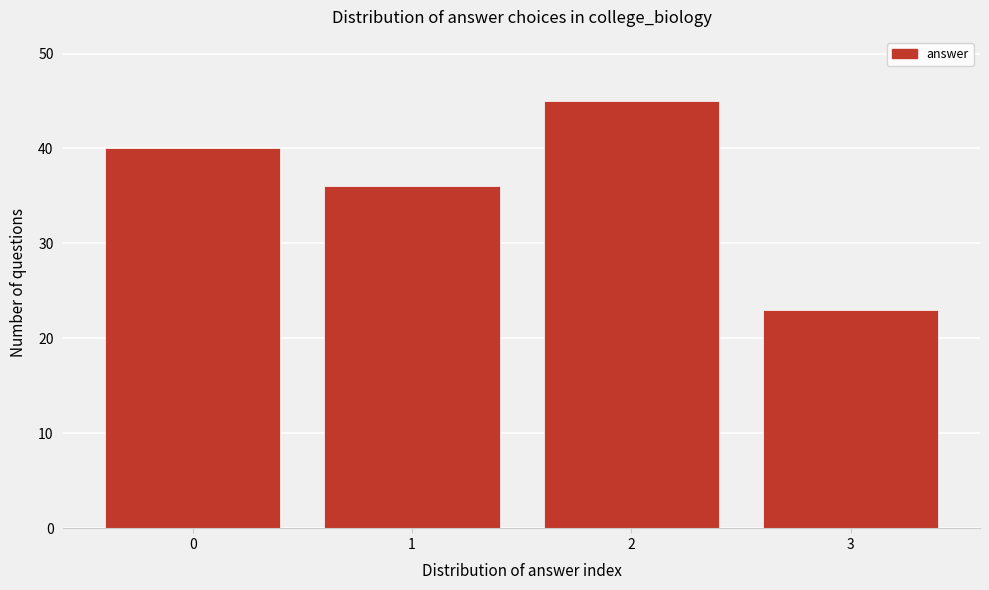

Reading left to right, what are all the values shown in this chart?

0=40	1=36	2=45	3=23